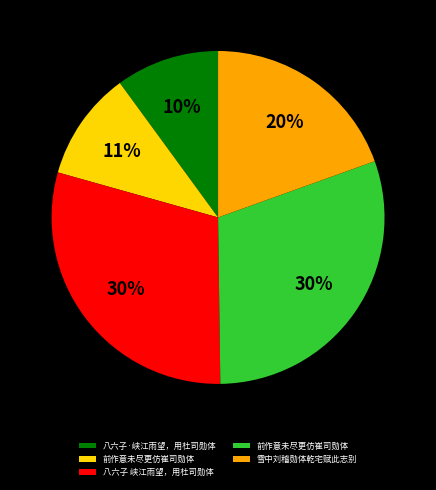

To the nearest percent, what is the average slice percentage?

20%